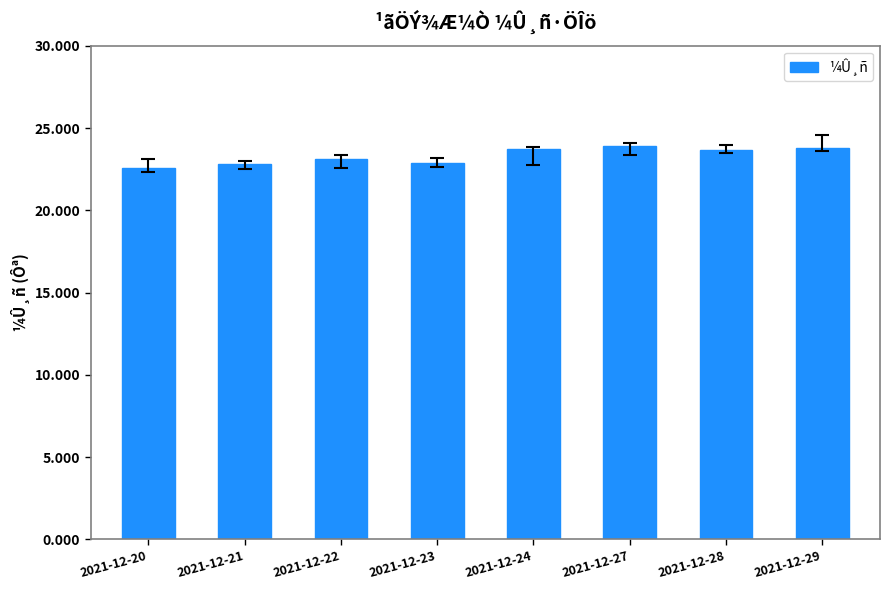

What is the sum of all values?

186.5